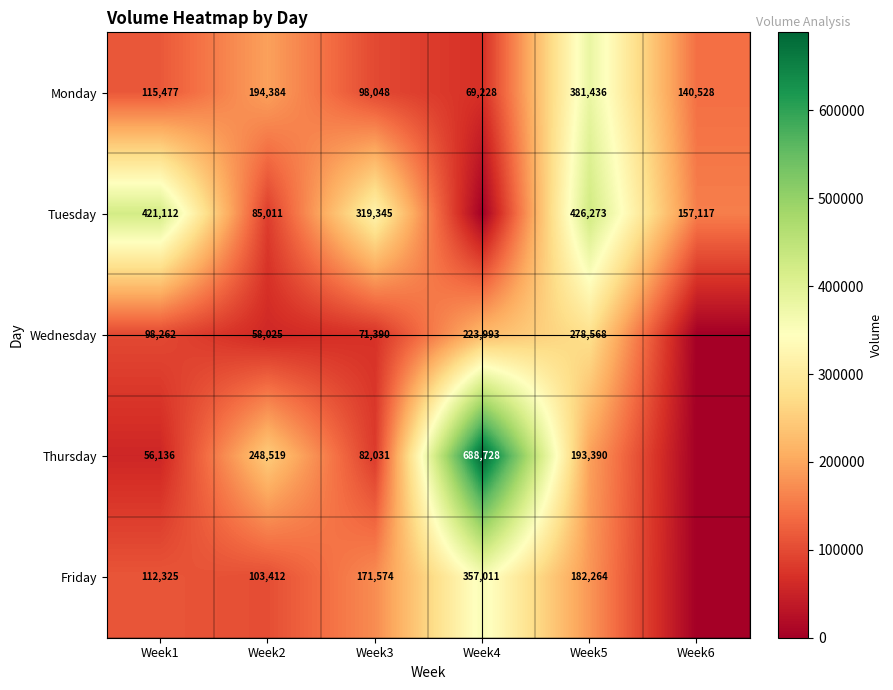

What is the difference between the Friday values at Week5 and Week3?

10690